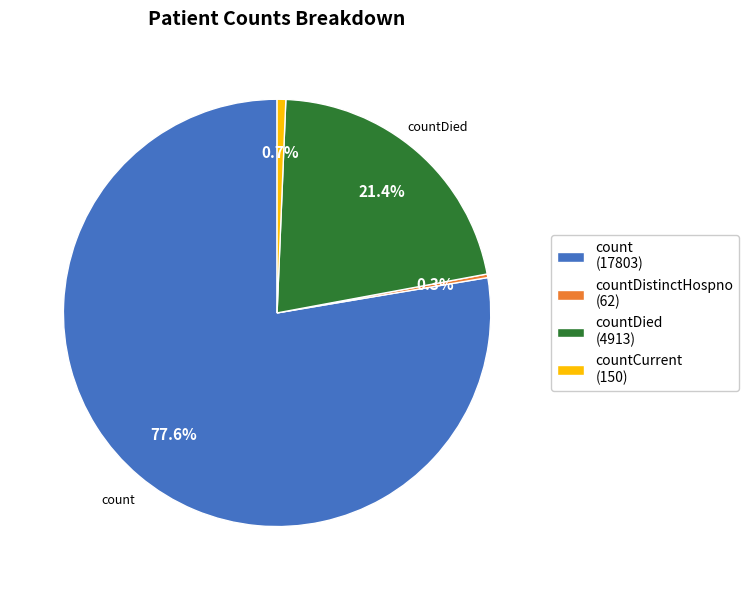

What is the largest slice in the pie chart?

count (17803)